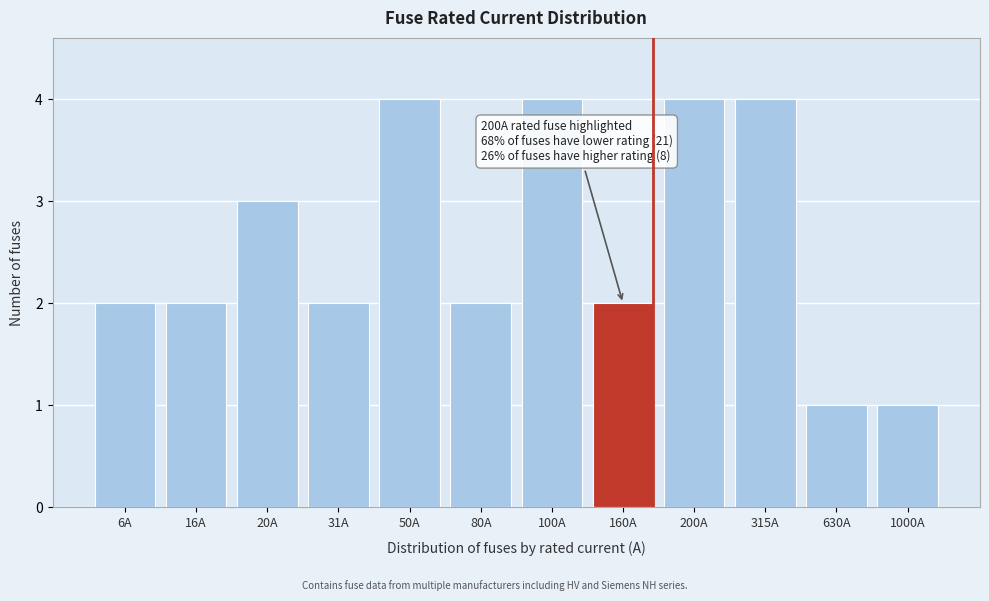

Reading left to right, transcribe all the data shown in this chart.

2	2	3	2	4	2	4	2	4	4	1	1